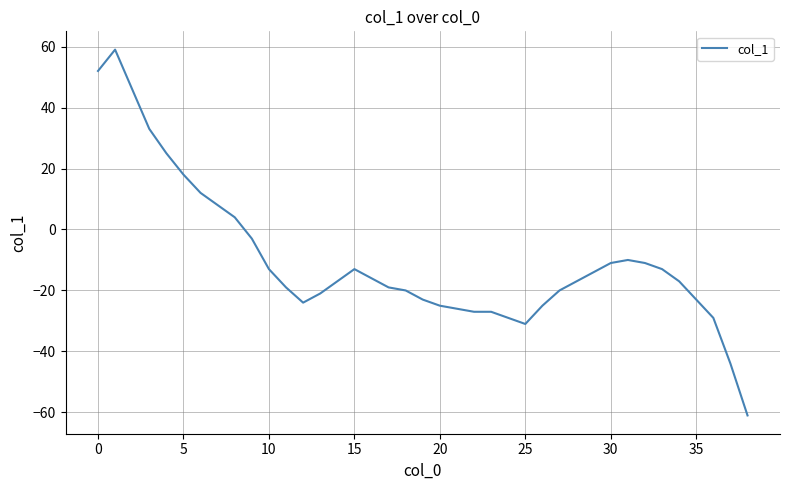

How many lines are shown in the chart?

1